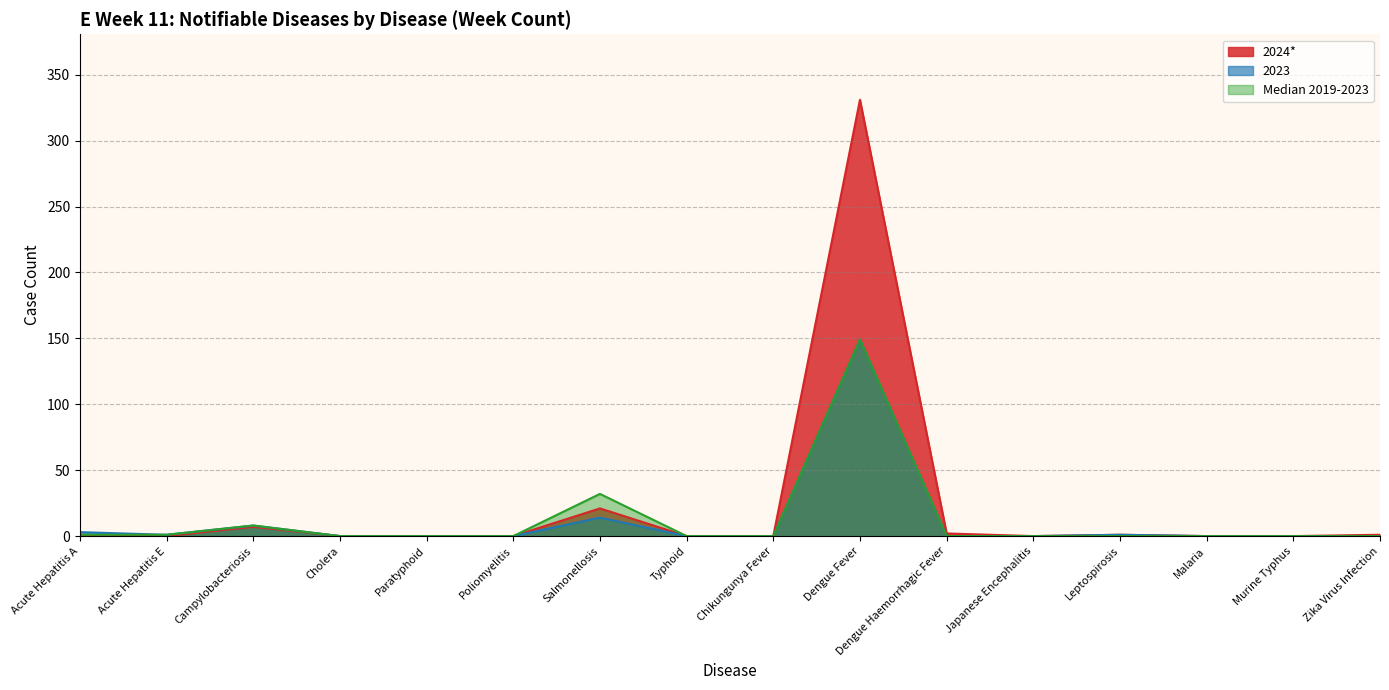

The 2023 series shows -59 at Zika Virus Infection. True or false?

False